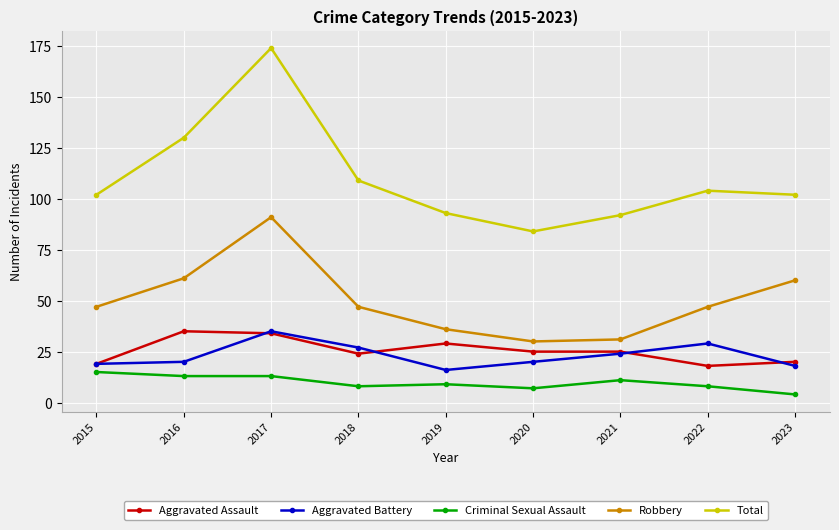

Is this an area chart (filled region under the line)?

No